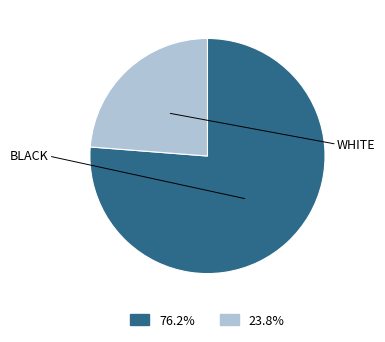

Is there any slice that represents more than half of the pie?

Yes